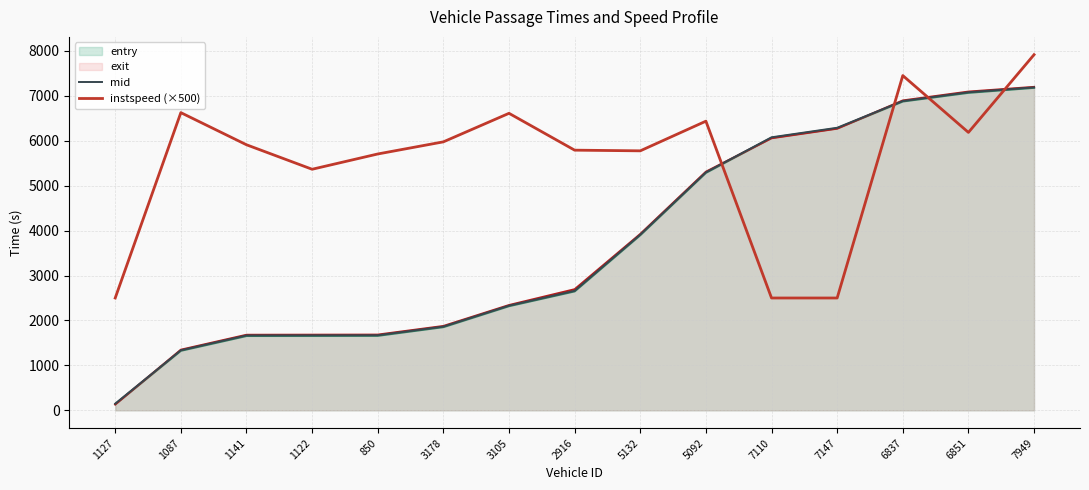

What is the difference between the maximum and minimum values in the mid series?

7039.2